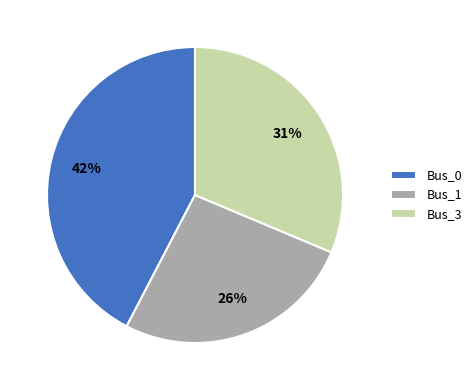

To the nearest percent, what portion does Bus_3 represent?

31%